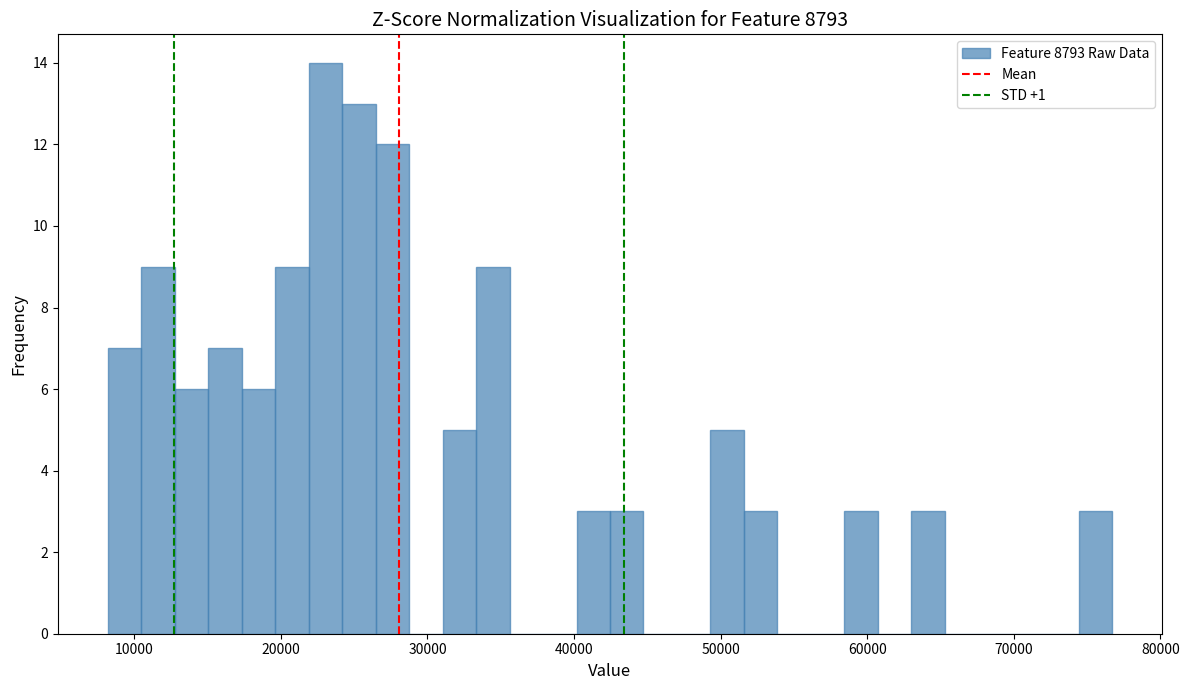

Read against the x-axis, roughly where is the centre of the tallest bar?

23000